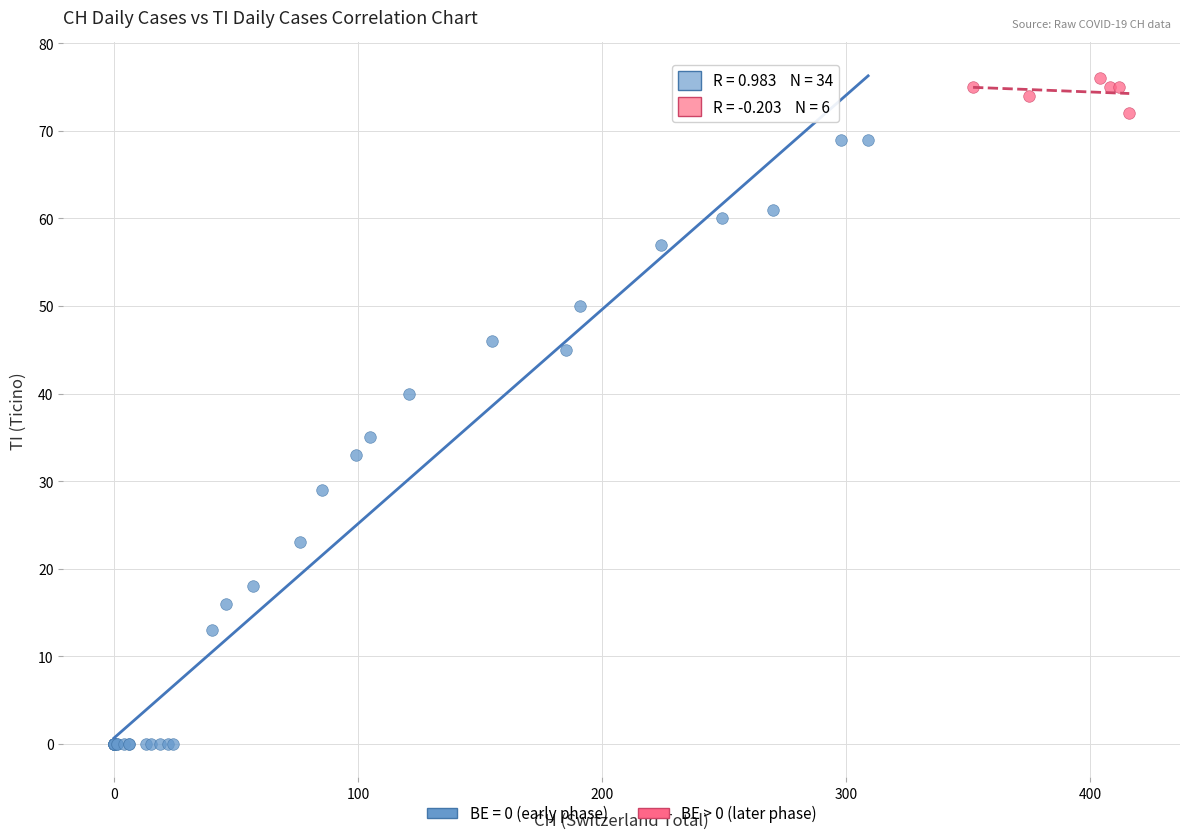

Which series reaches the minimum Y coordinate?

BE = 0 (early phase)